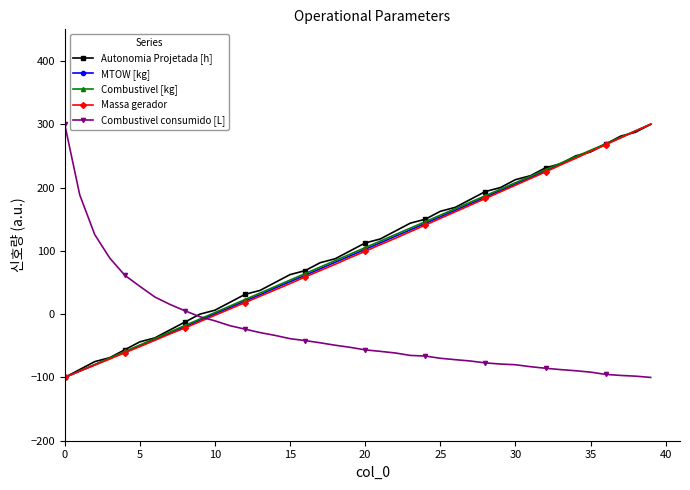

How many categories are shown in the chart?

40